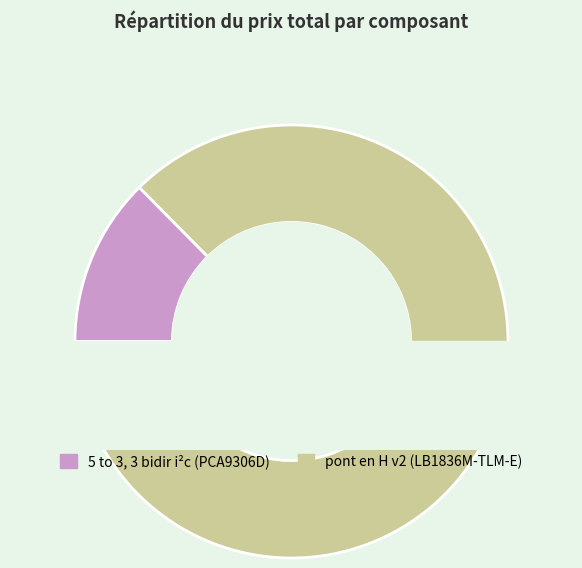

True or false: pont en H v2 (LB1836M-TLM-E) accounts for 95% of the total.

False